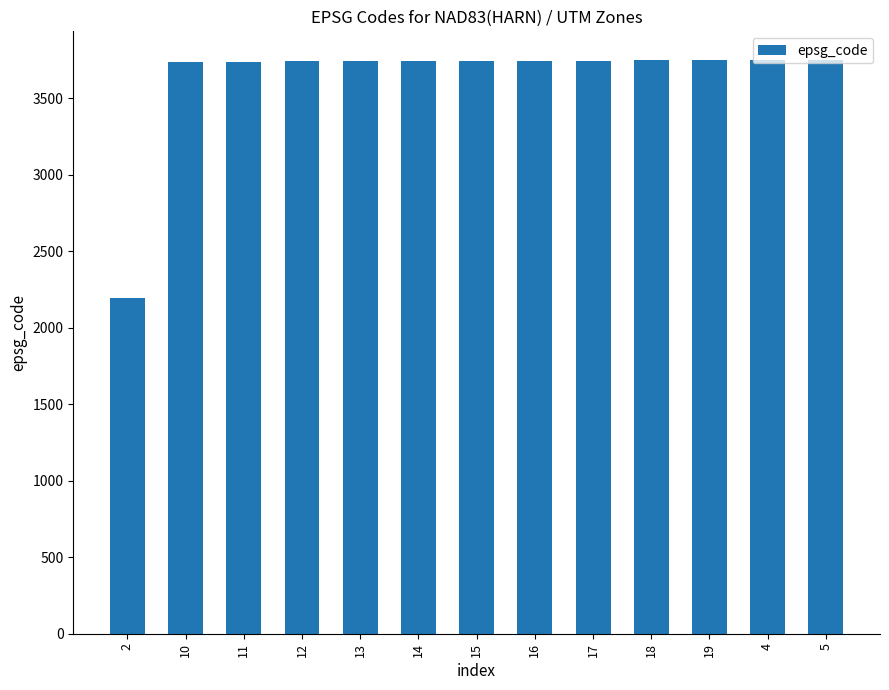

What is the maximum value shown in the chart?

3751